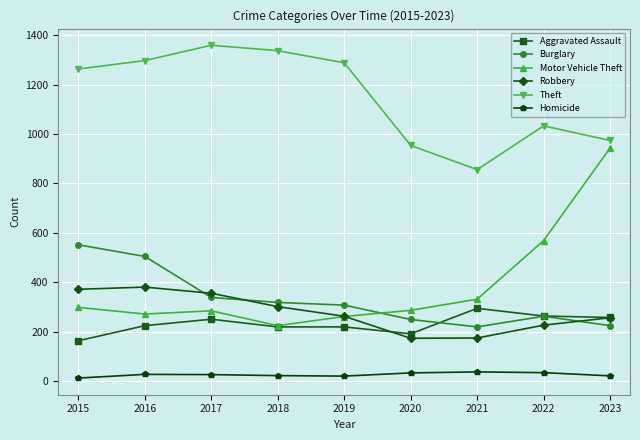

Is it true that Burglary equals 308 at 2019?

True